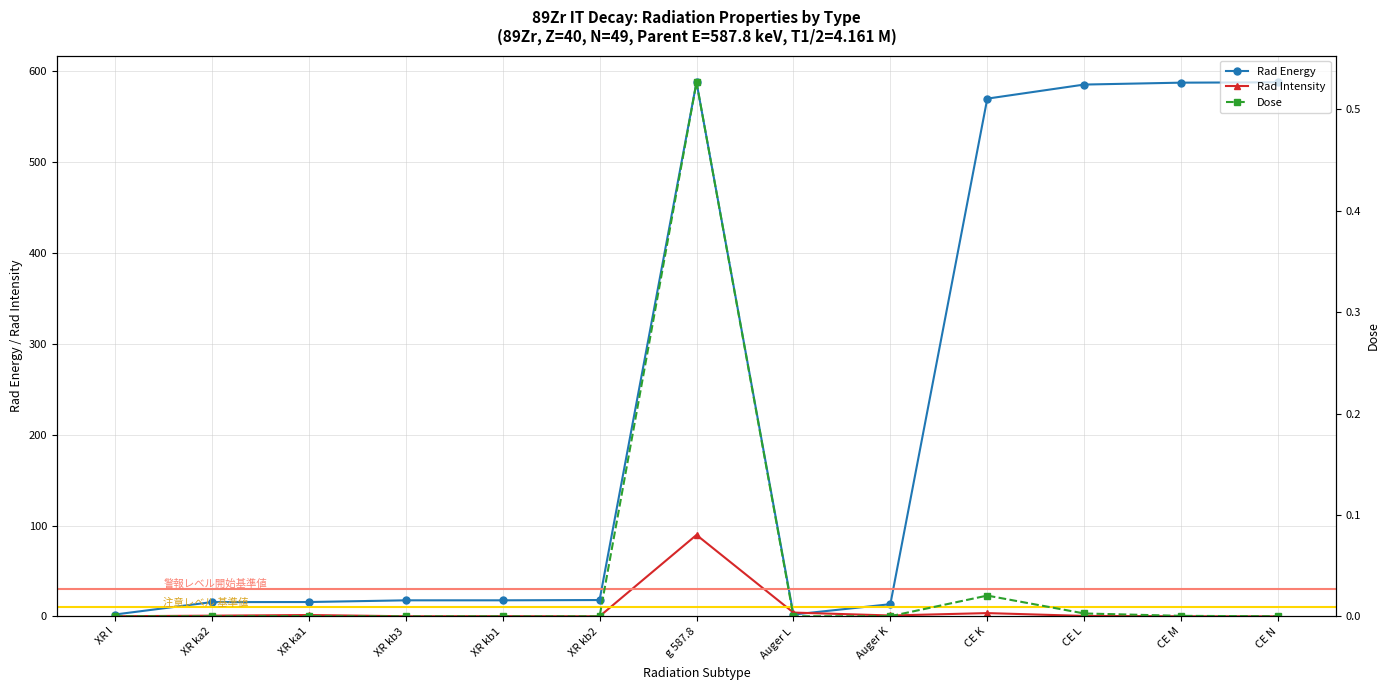

Reading left to right, what are all the values shown in this chart?

Rad Energy: 2.0	15.7	15.8	17.7	17.7	18.0	587.8	2.0	13.4	569.8	585.3	587.4	587.8
Rad Intensity: 0.1	0.8	1.5	0.1	0.2	0.0	89.6	4.2	1.0	3.6	0.5	0.1	0.0
Dose: 0.0	0.0	0.0	0.0	0.0	0.0	0.5	0.0	0.0	0.0	0.0	0.0	0.0